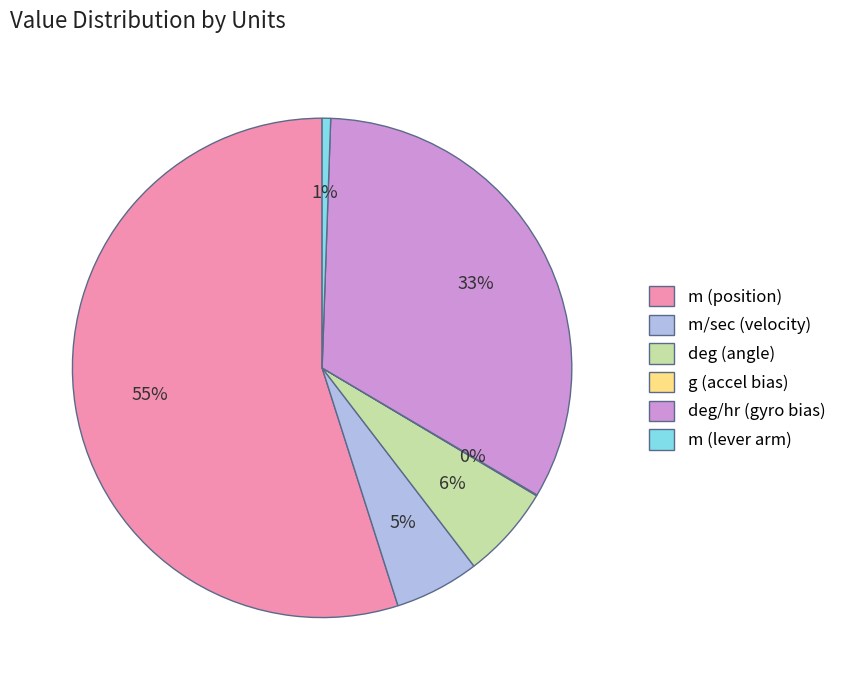

Which slice is the largest?

m (position)